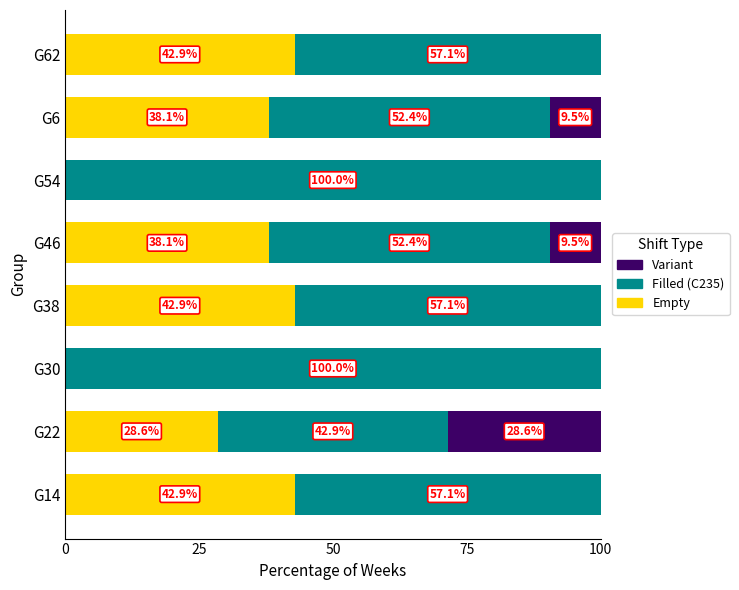

What is the highest value of the Empty series?

42.9